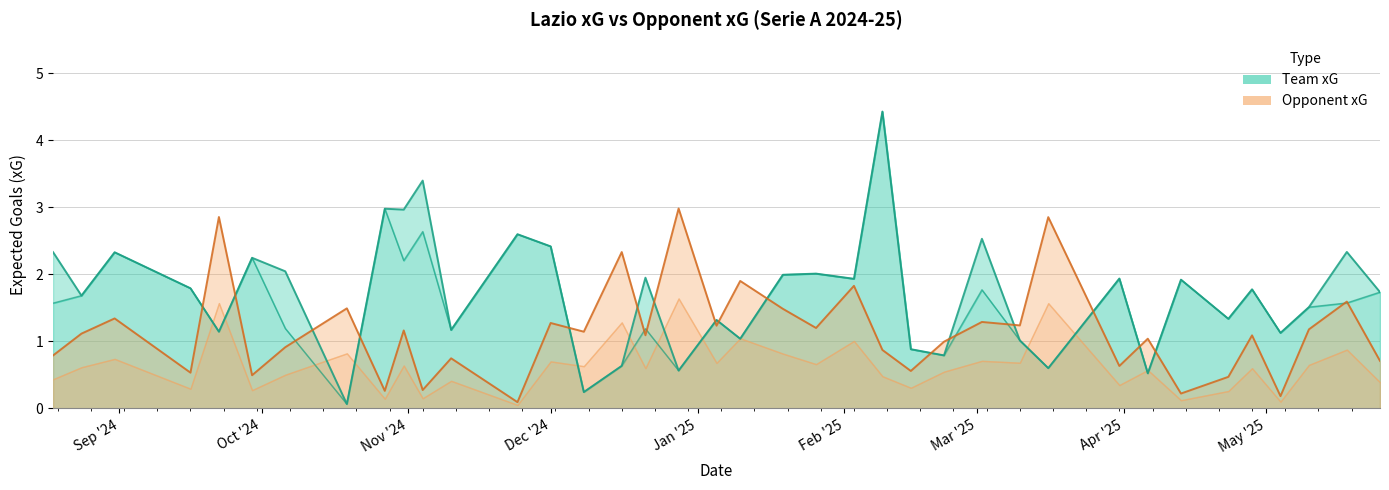

What is the highest value of the team_npxG series?

4.4